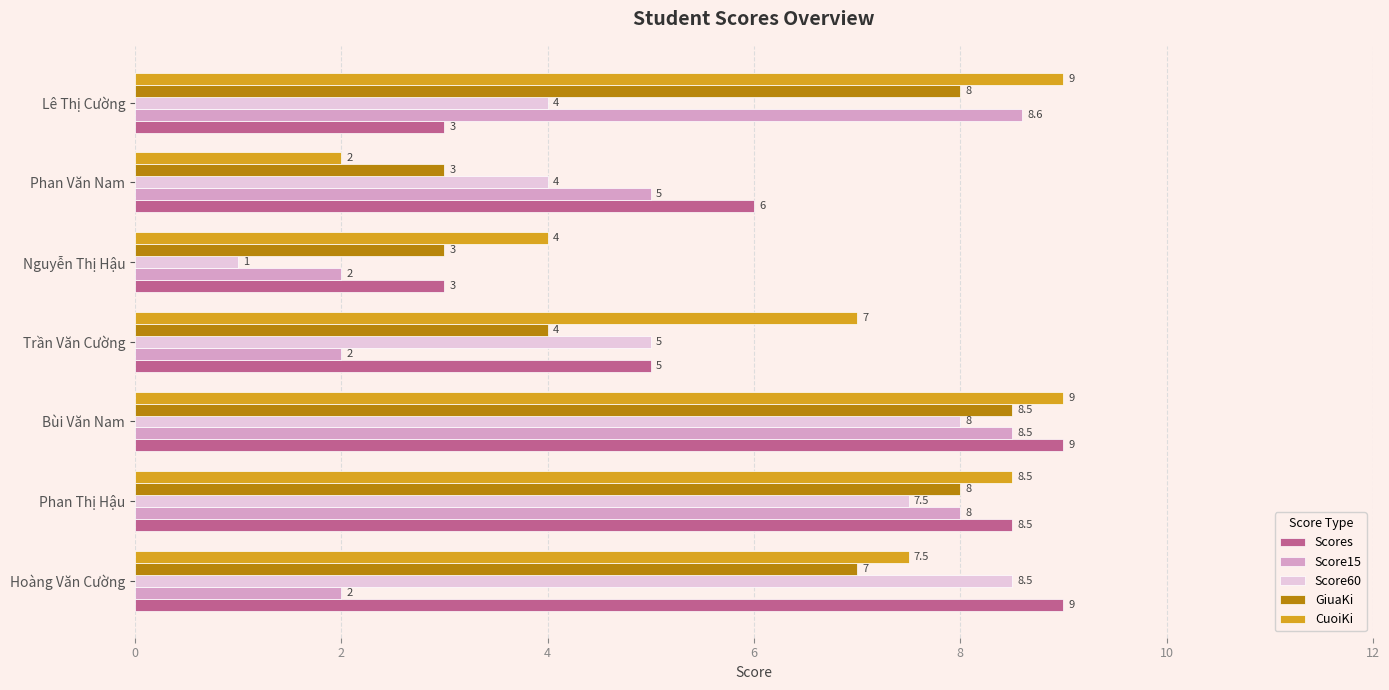

What is the average value of the CuoiKi series?

6.7